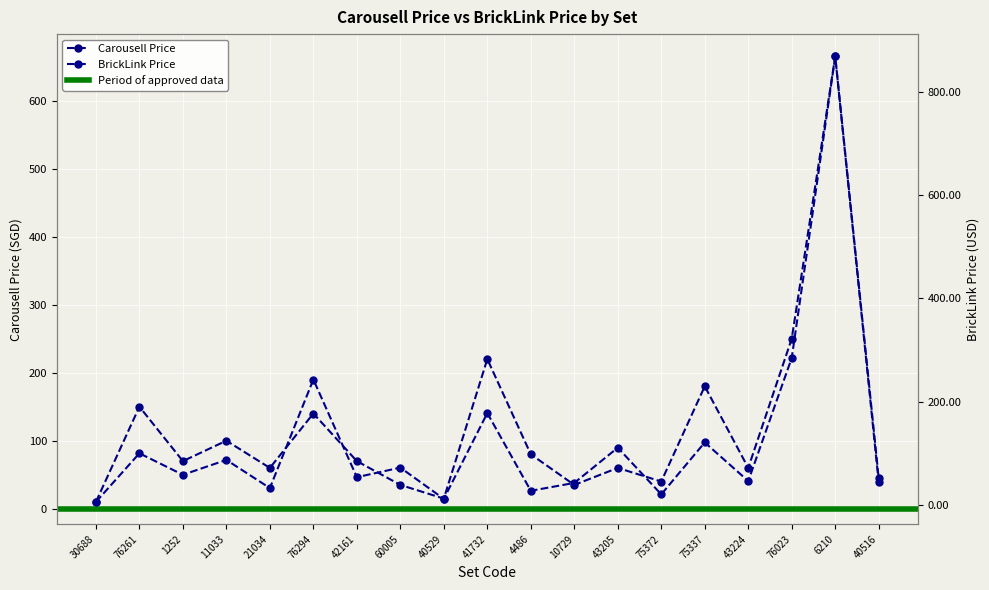

How many categories are shown in the chart?

19